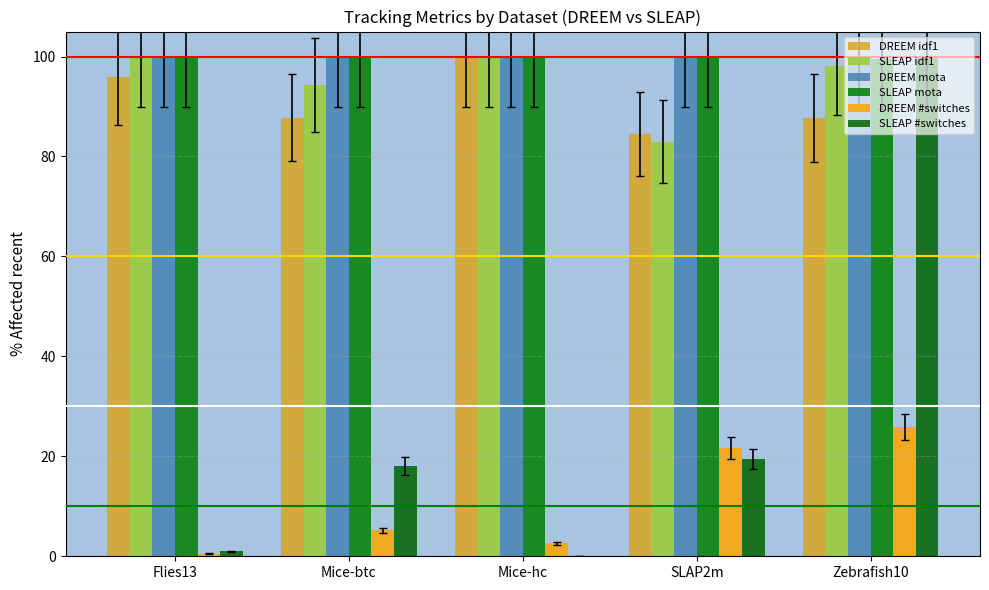

Rank the categories by DREEM #switches value from highest to lowest.

Zebrafish10, SLAP2m, Mice-btc, Mice-hc, Flies13